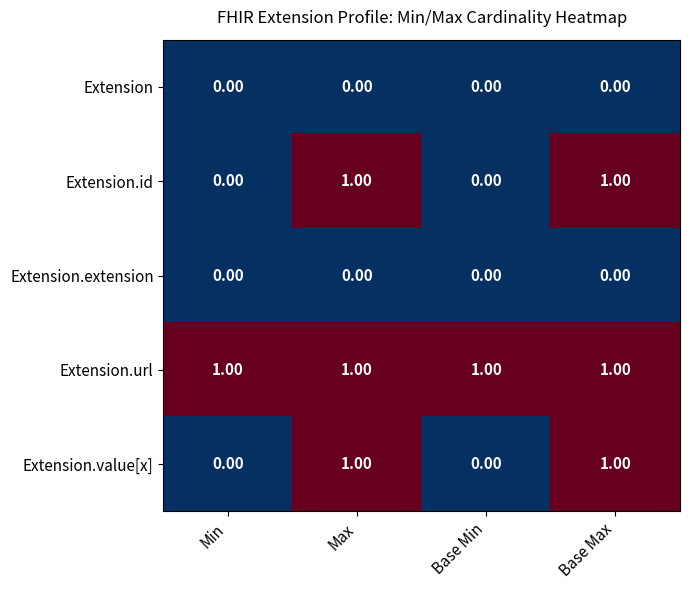

At how many categories does at least one series exceed 0?

4